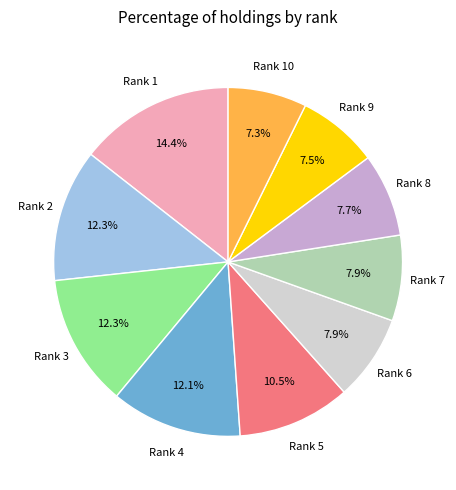

Is there any slice that represents more than half of the pie?

No